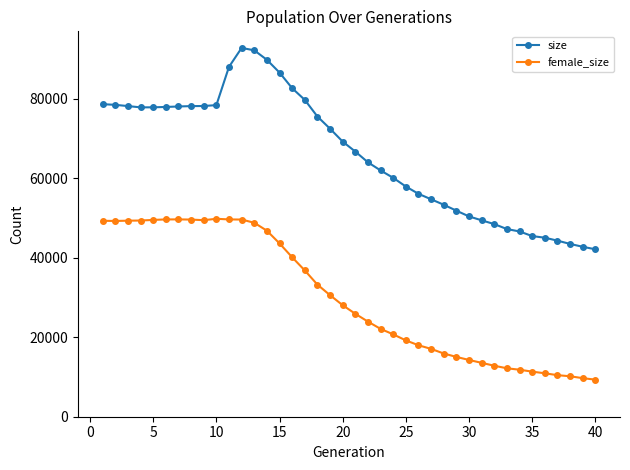

What is the maximum value for size?

92716